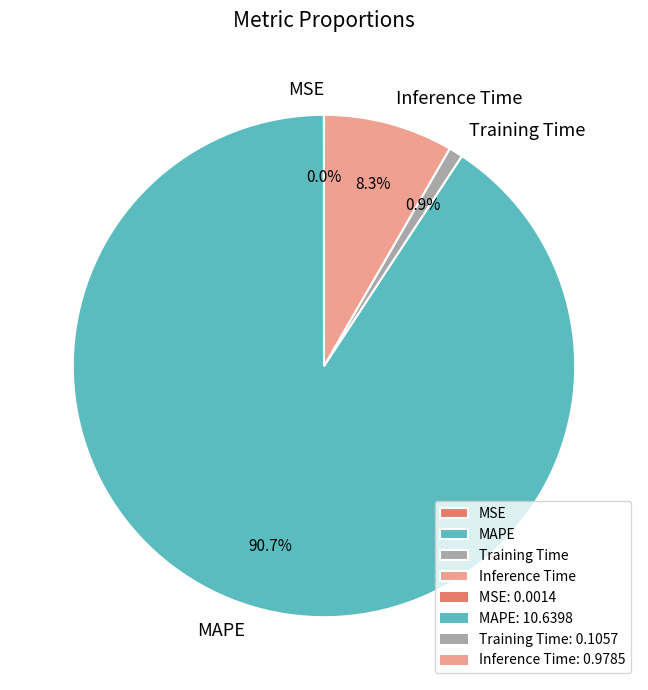

Between MAPE and Training Time, which is larger?

MAPE